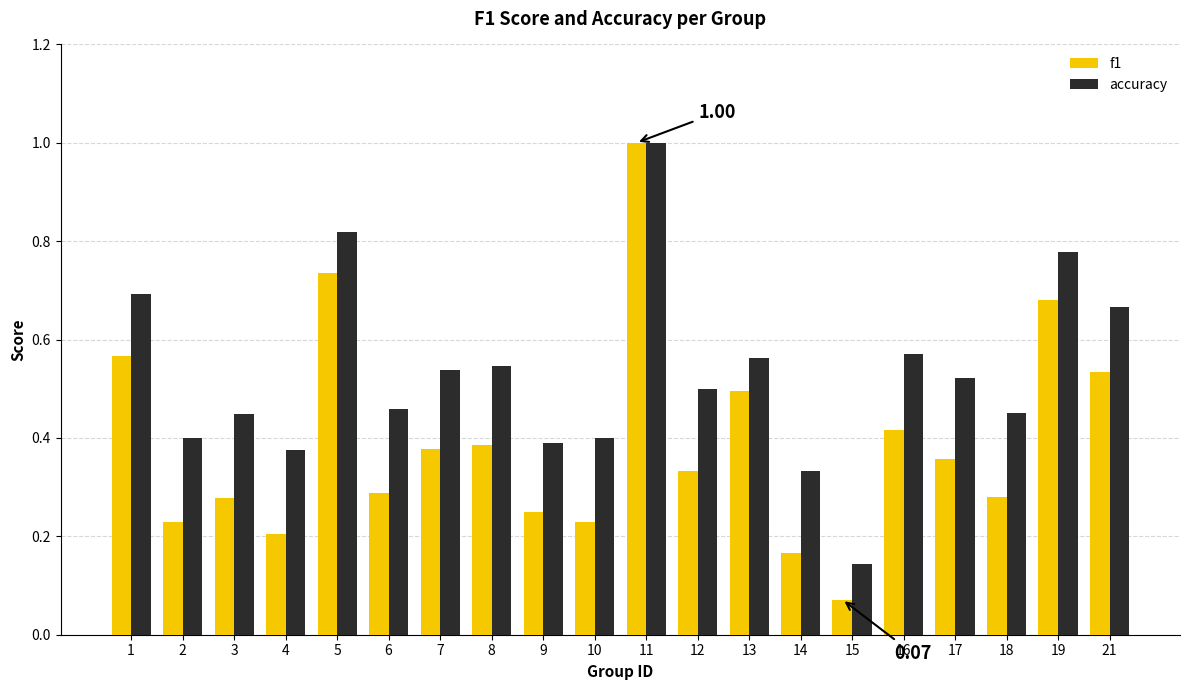

Rank the series at 16 from highest to lowest value.

accuracy, f1